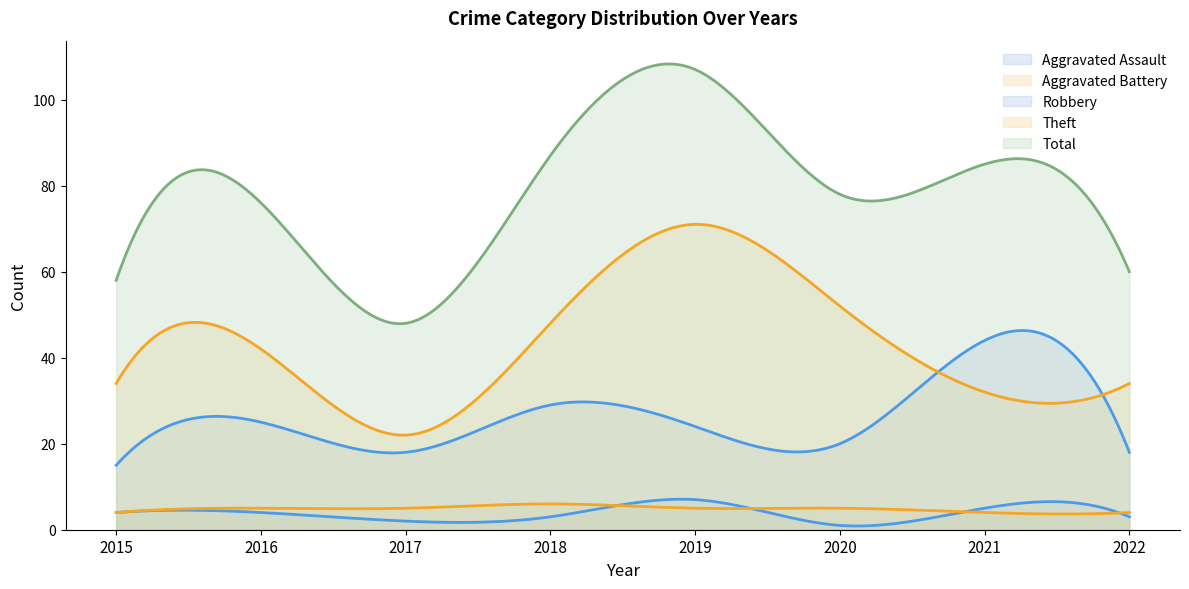

Count the number of categories in the chart.

300